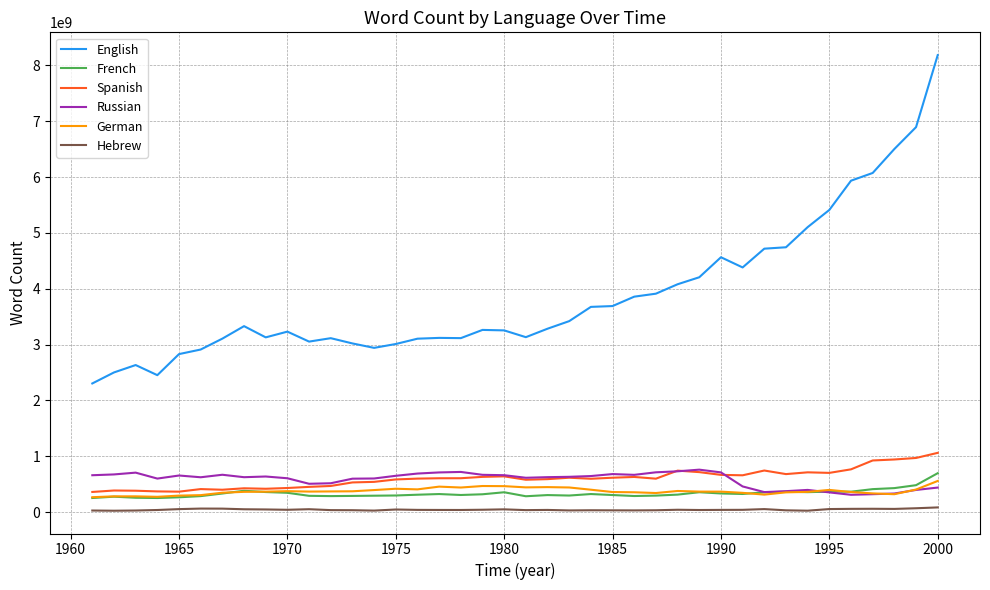

Which series has the largest range (max minus min)?

English